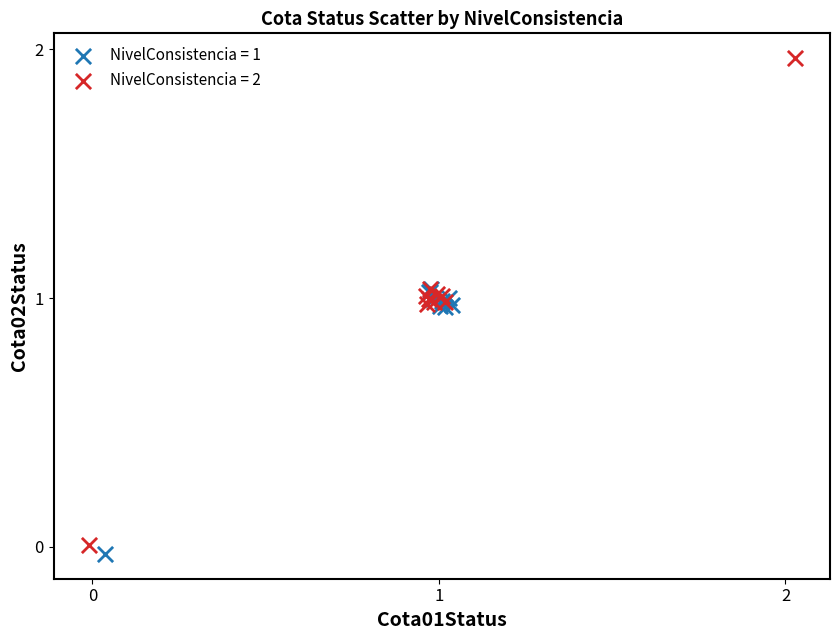

Which series has the largest Y range (max minus min)?

NivelConsistencia = 2